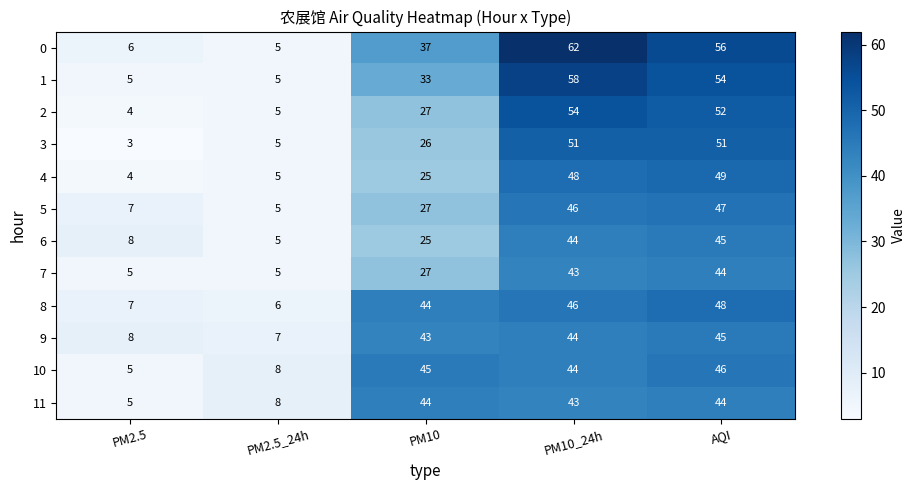

At which category is the sum across all series the highest?

PM10_24h